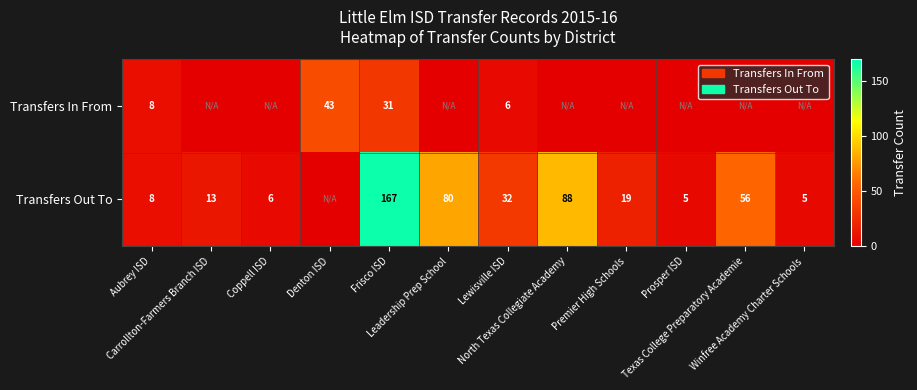

Which series has the widest spread of values?

Transfers Out To